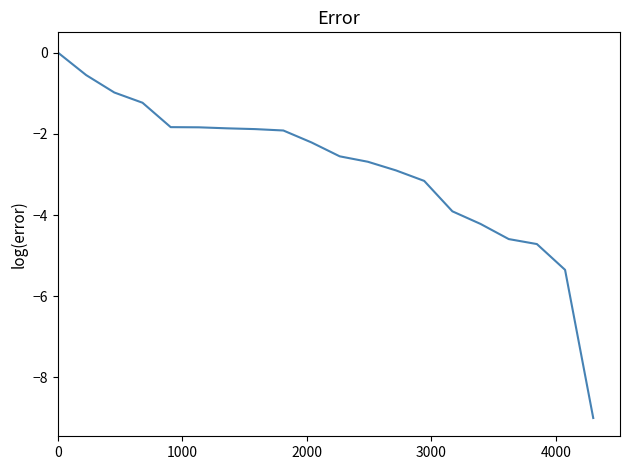

What is the difference between the maximum and minimum values?

9.0